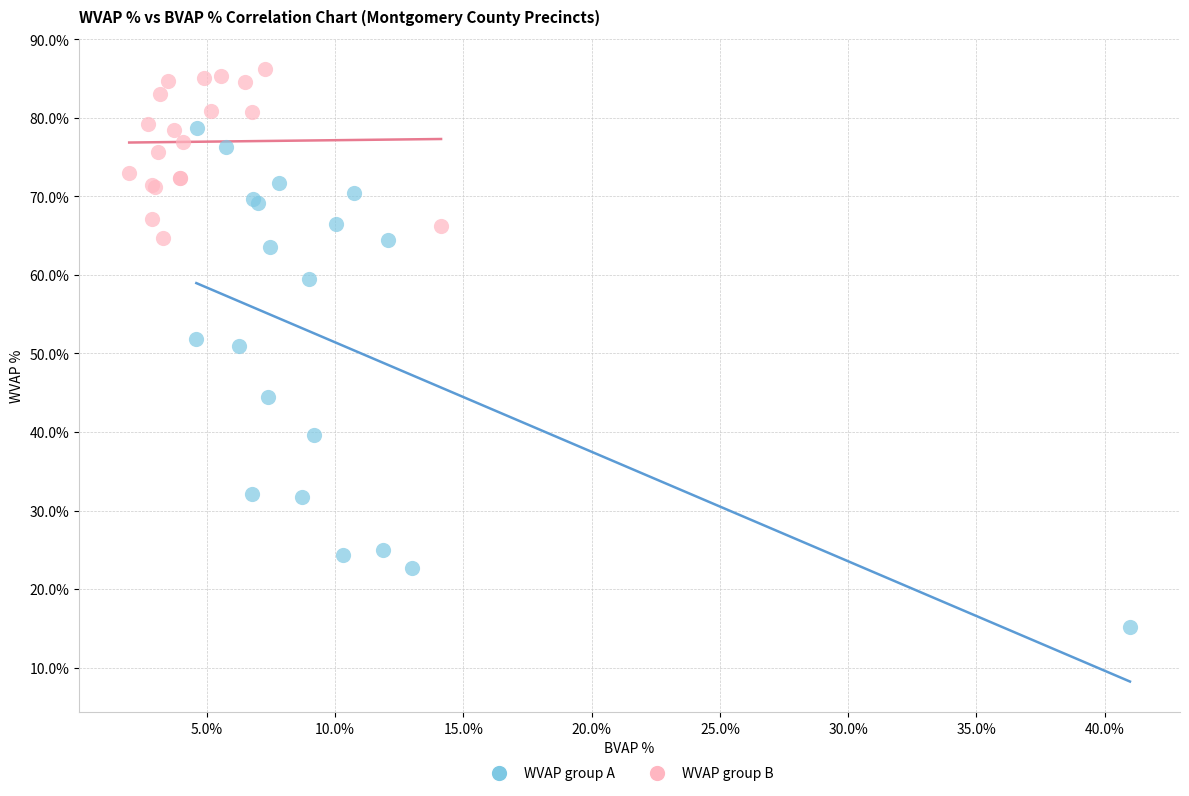

What are all the series names shown in the legend?

WVAP group A, WVAP group B